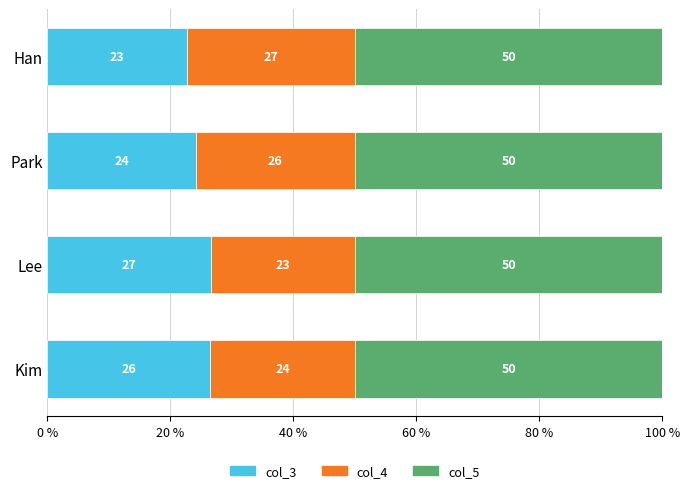

What are all the series names shown in the legend?

col_3, col_4, col_5